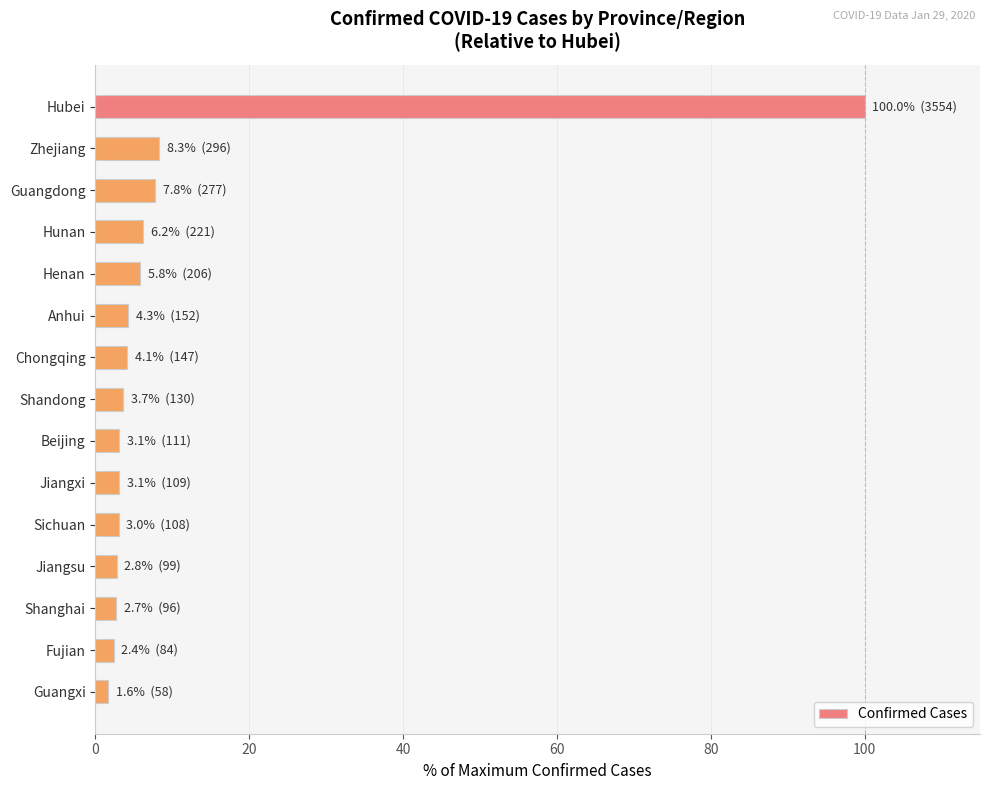

What is the difference between the maximum and second lowest values?

97.6